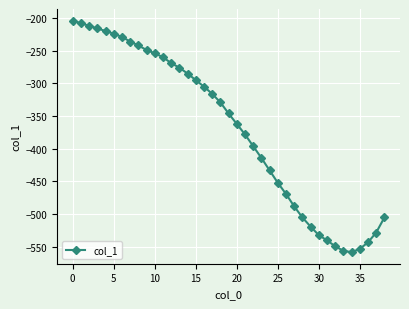

What is the sum of all values?

-14455